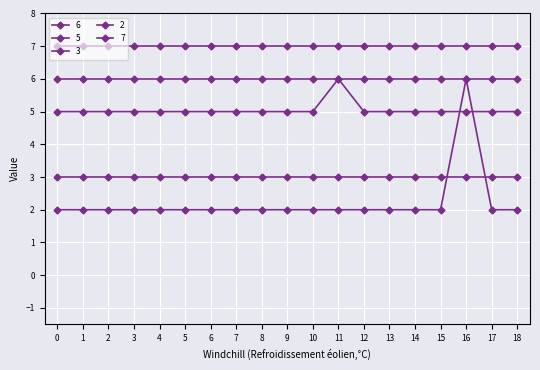

Is this an area chart (filled region under the line)?

No